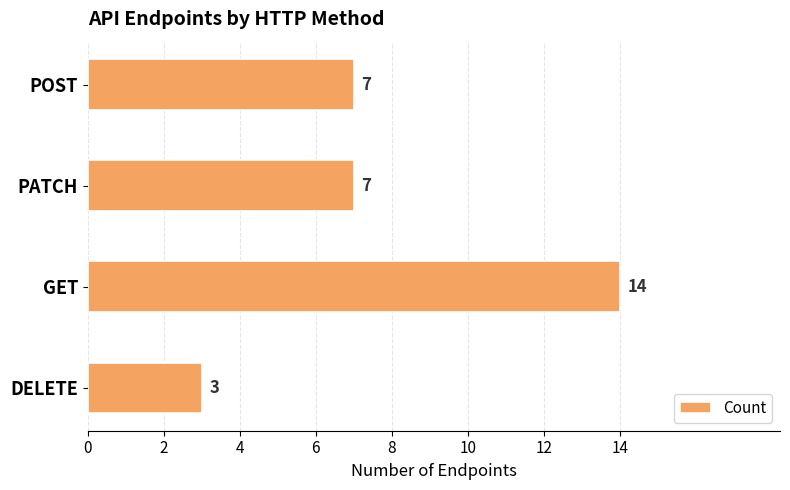

Count the values in the range 7 to 14.

3